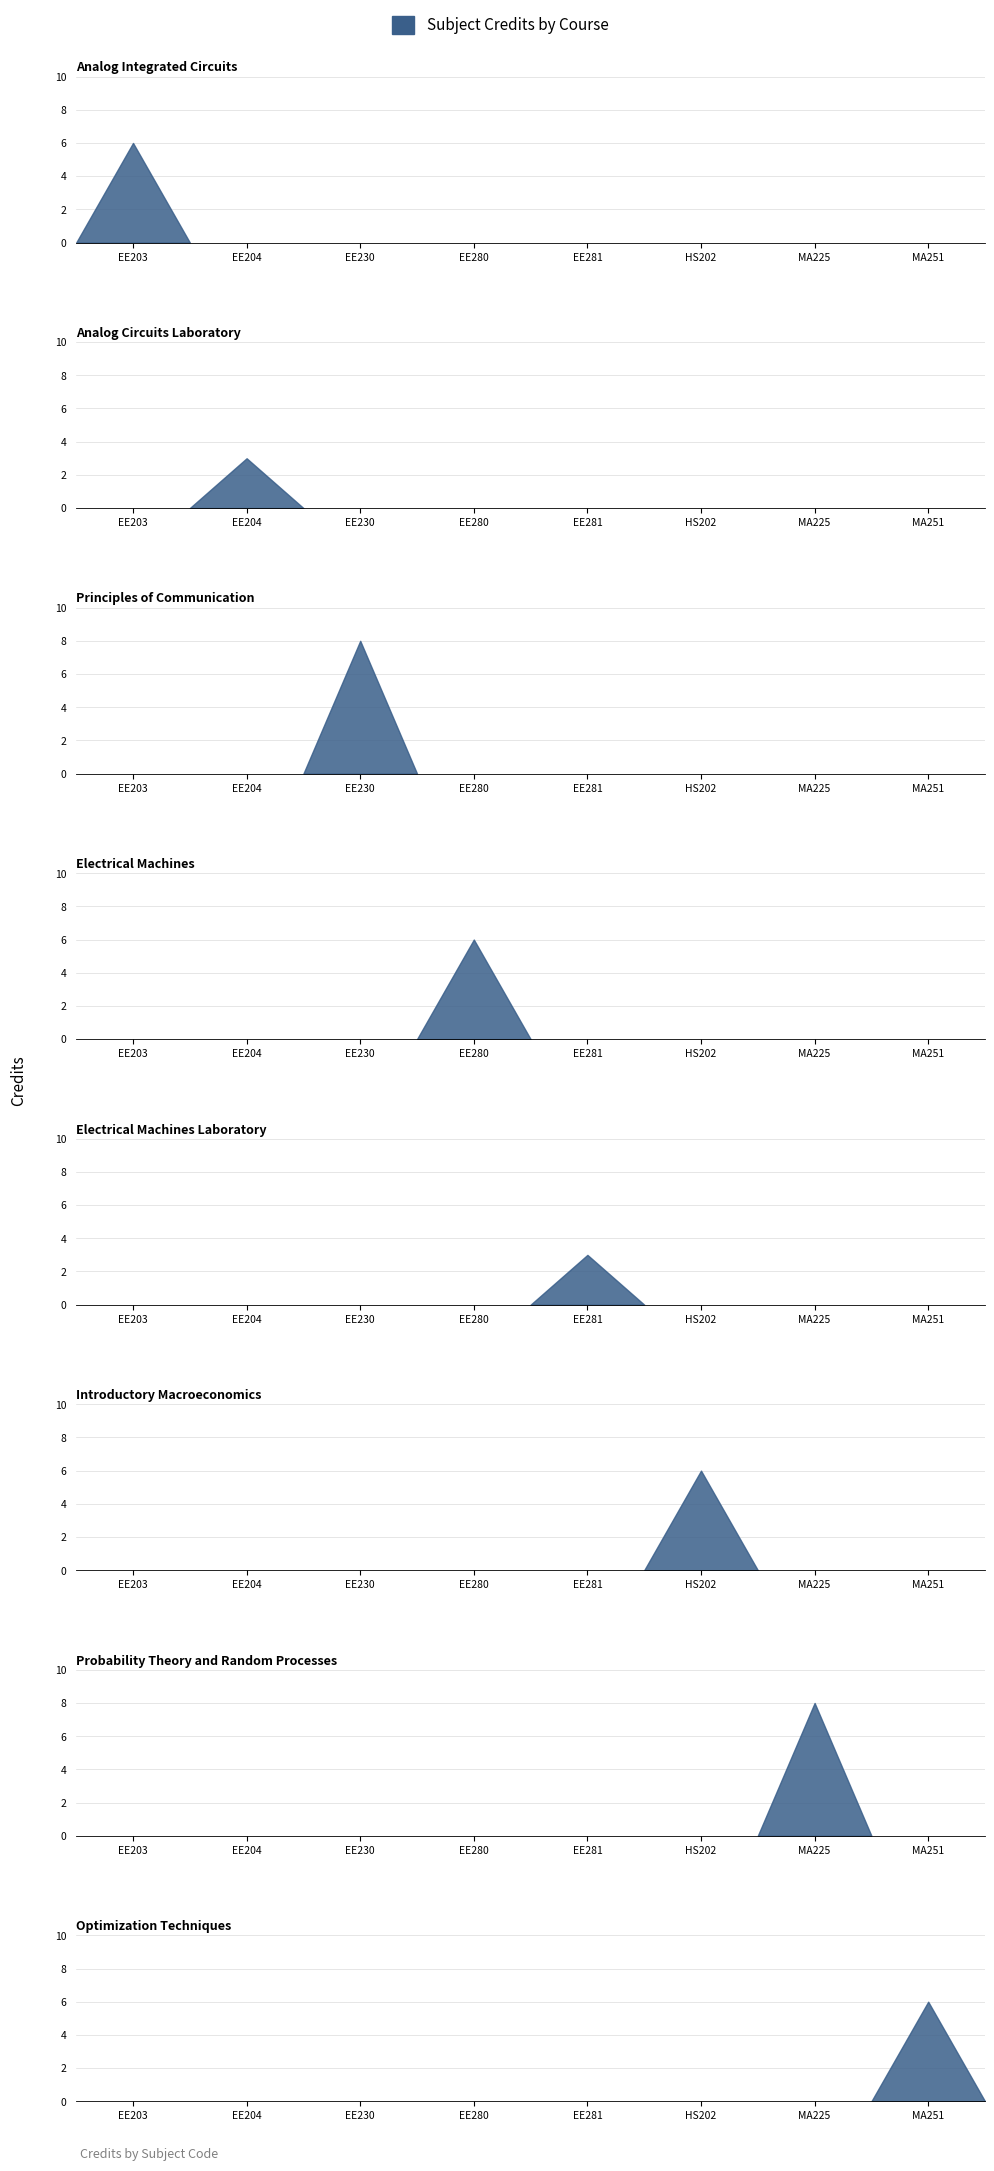

What is the label of the 3rd point from the left?

EE230